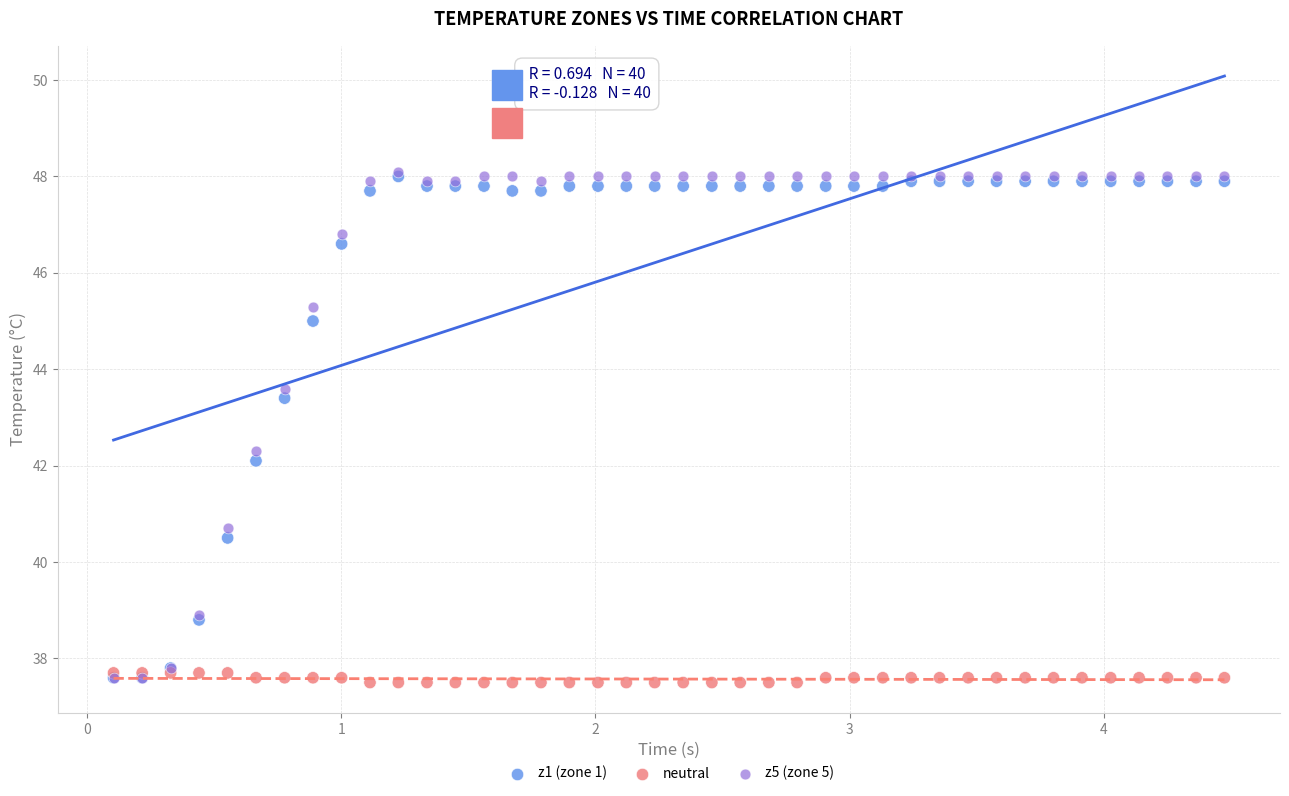

What are all the series names shown in the legend?

z1 (zone 1), neutral, z5 (zone 5)